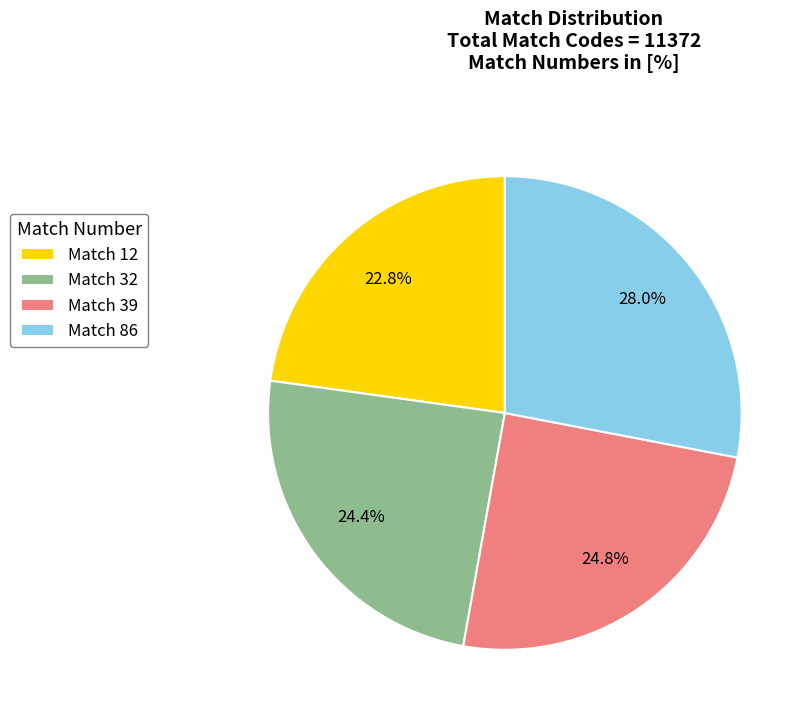

What is the largest slice in the pie chart?

Match 86